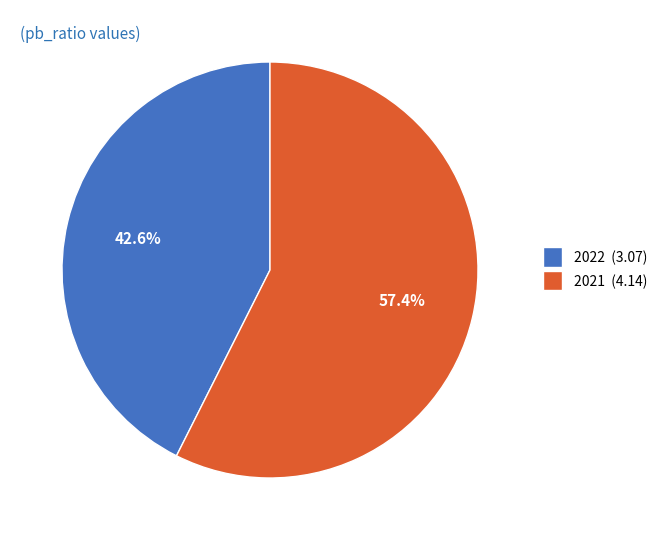

How many slices are in this pie chart?

2